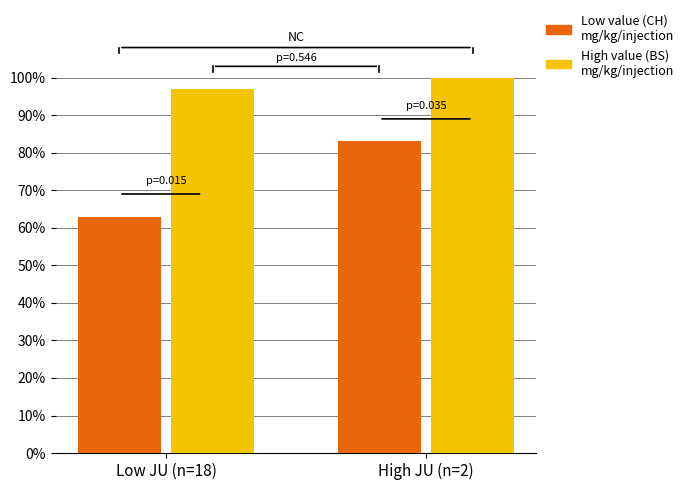

What is the difference between the highest and lowest values at Low JU (n=18)?

34